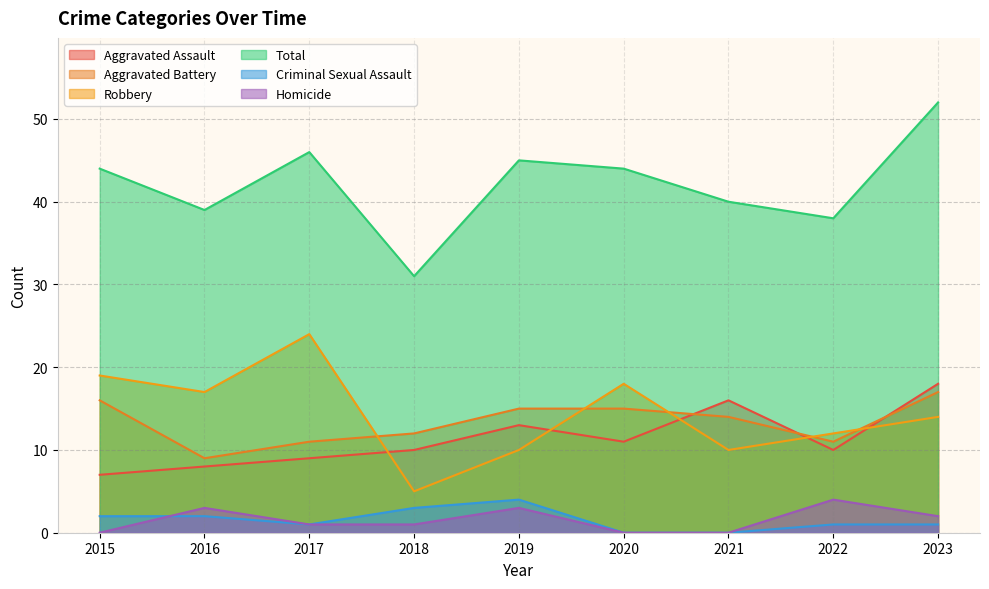

At how many categories does at least one series exceed 22?

9